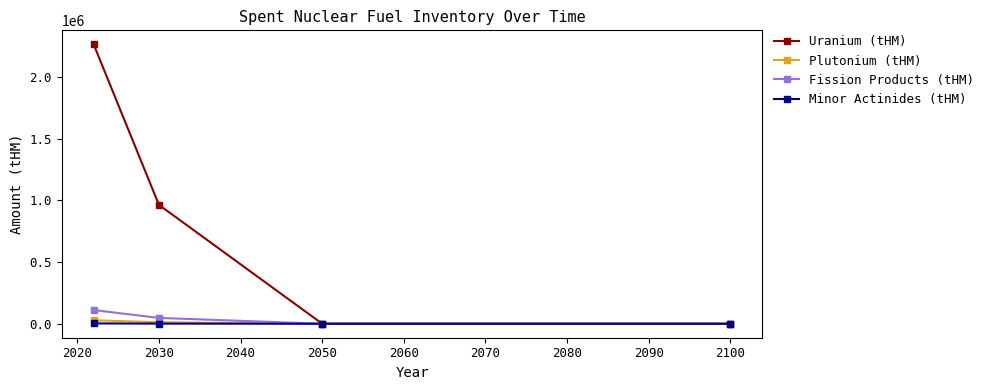

True or false: Minor Actinides (tHM) has more than 2 points higher than both neighbors.

False